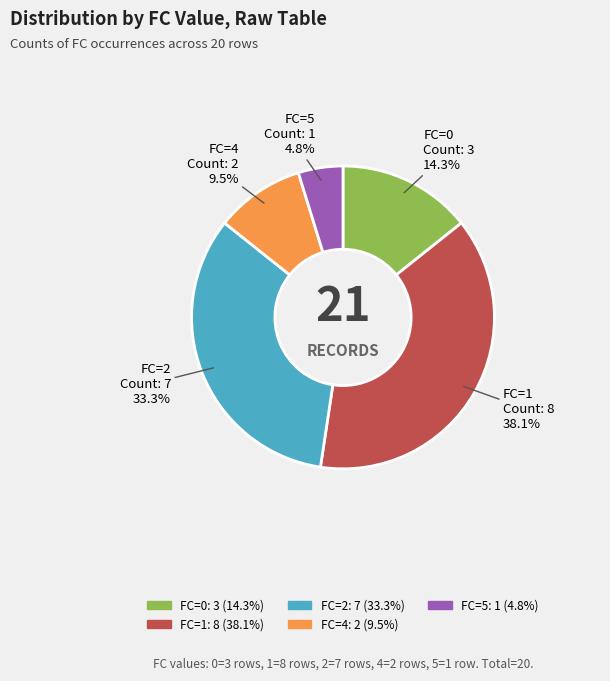

The FC=2 slice represents 33% of the pie. True or false?

True